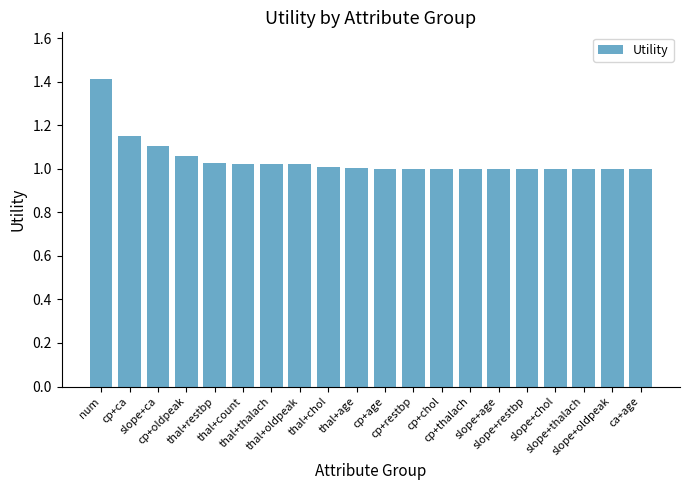

What is the maximum value shown in the chart?

1.4